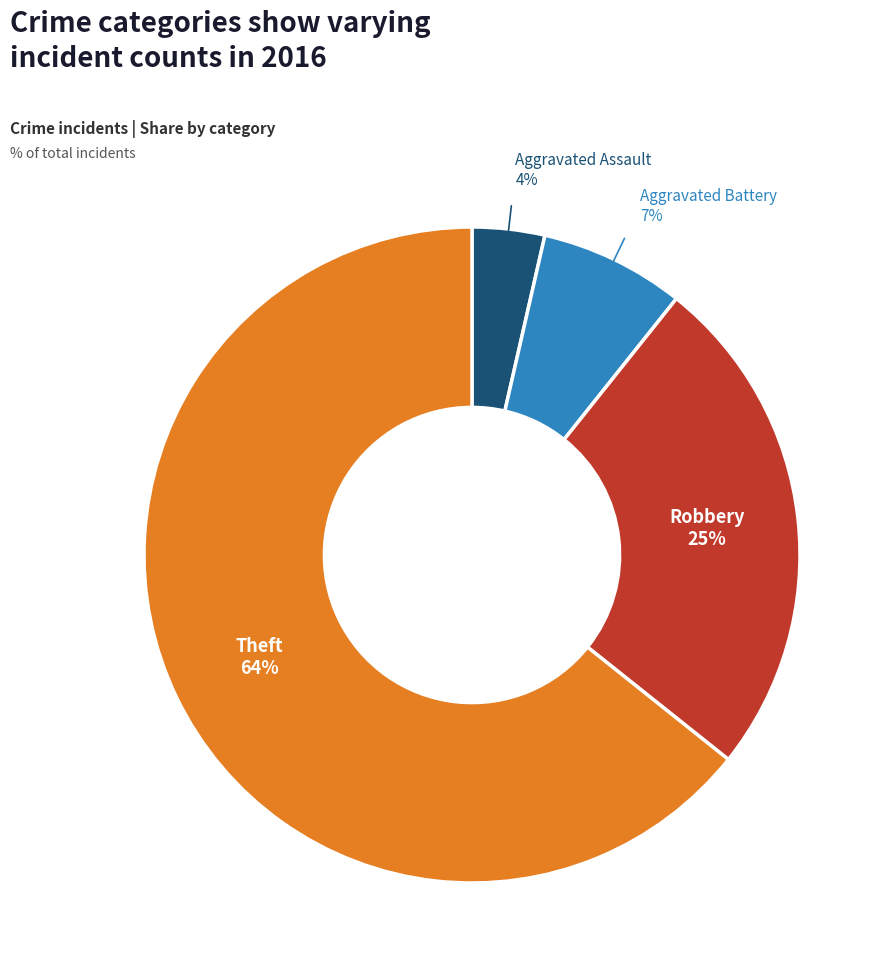

Is there a majority slice in this chart?

Yes